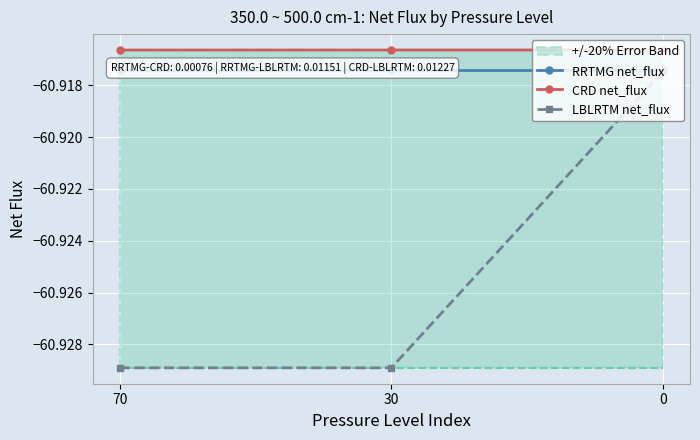

Reading left to right, extract all data points from this chart.

RRTMG net_flux: -60.9	-60.9	-60.9
CRD net_flux: -60.9	-60.9	-60.9
LBLRTM net_flux: -60.9	-60.9	-60.9